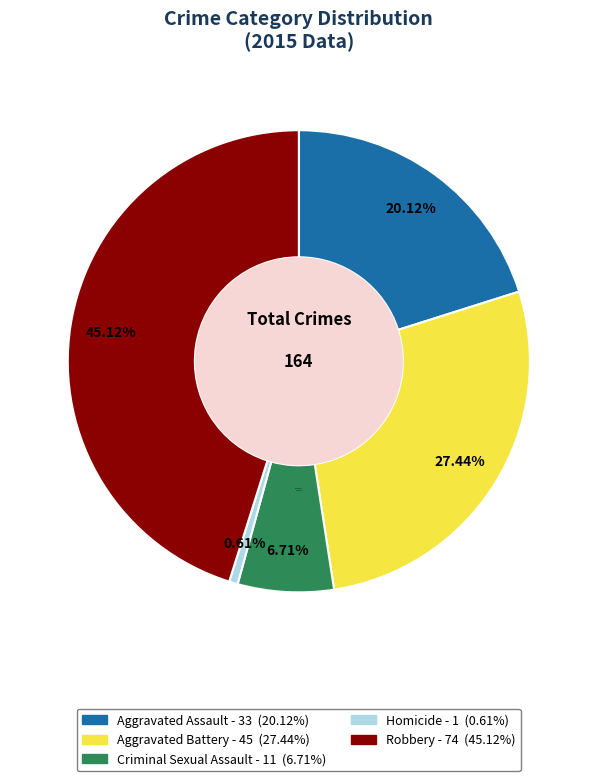

Which category has the smallest portion of the pie?

Homicide